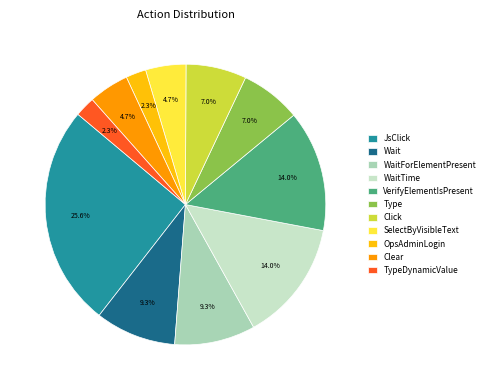

What is the largest slice in the pie chart?

JsClick